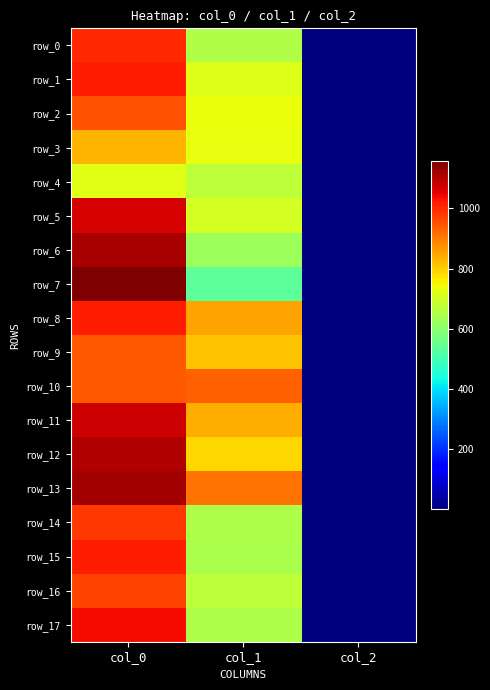

At how many categories does at least one series exceed 543?

2